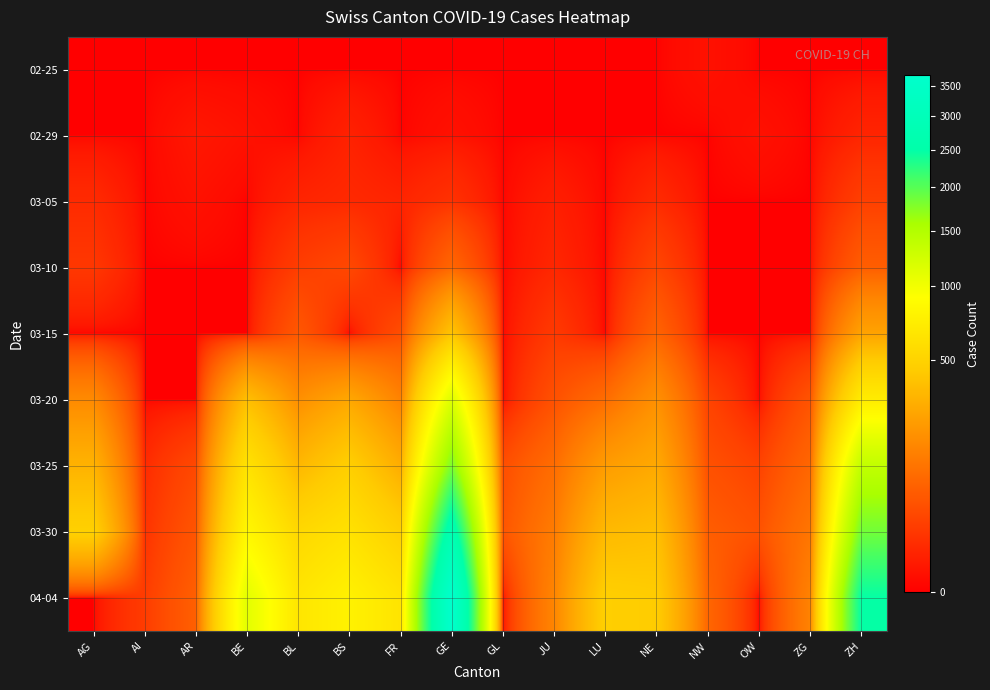

Count the number of categories in the chart.

16